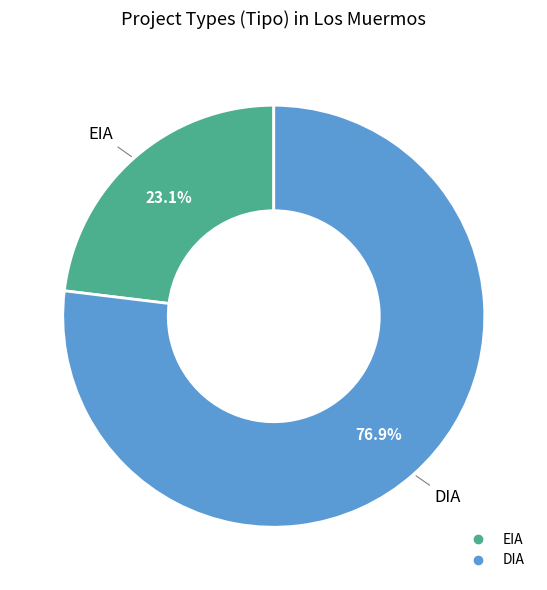

Do EIA and DIA together represent more than half of the pie?

Yes